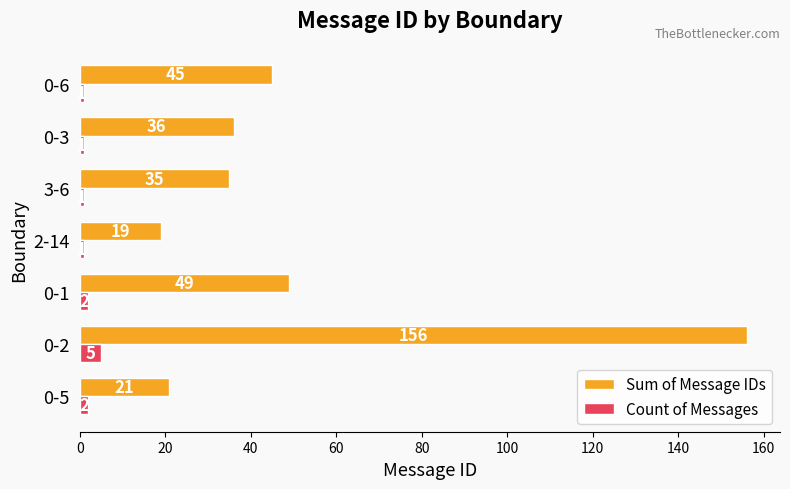

Which label corresponds to the largest value in the chart?

0-2